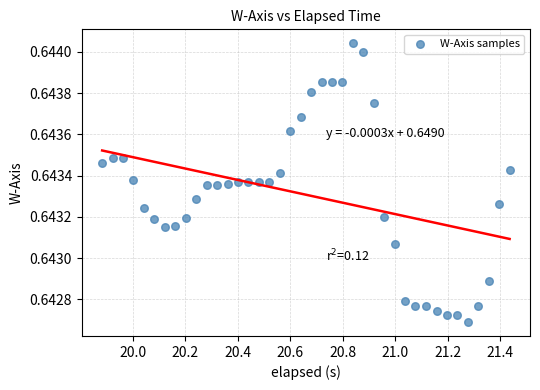

What is the range of X values (max minus min)?

1.6